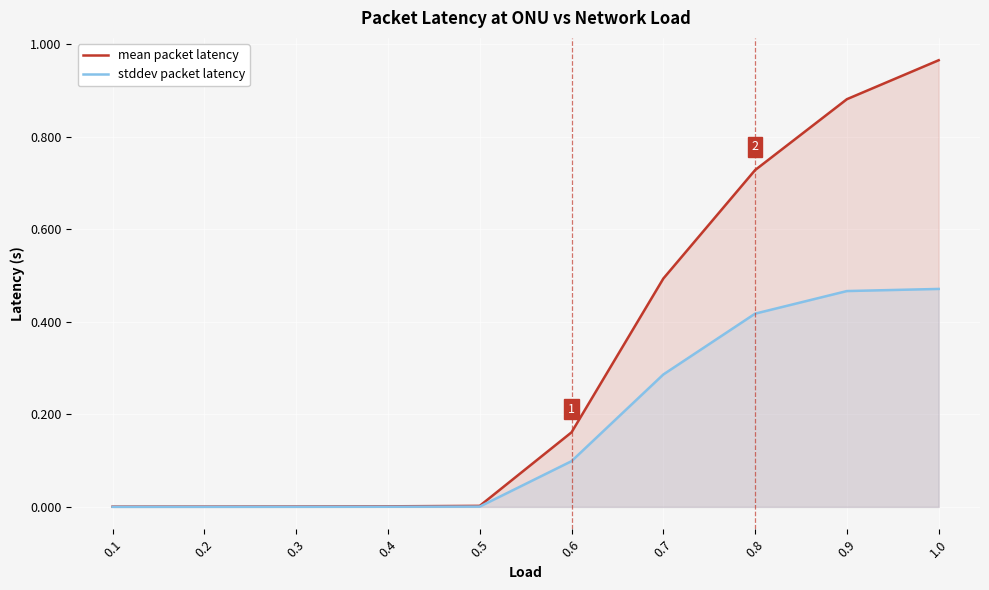

Which has a higher value, 1.0 or 0.3?

1.0